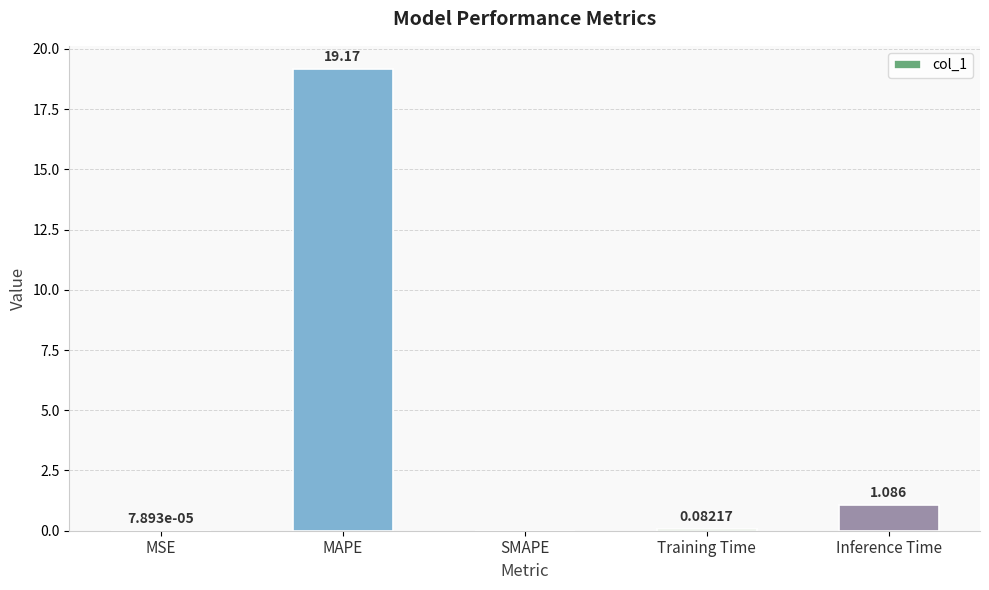

Where is the data nearest to the value 9?

Inference Time